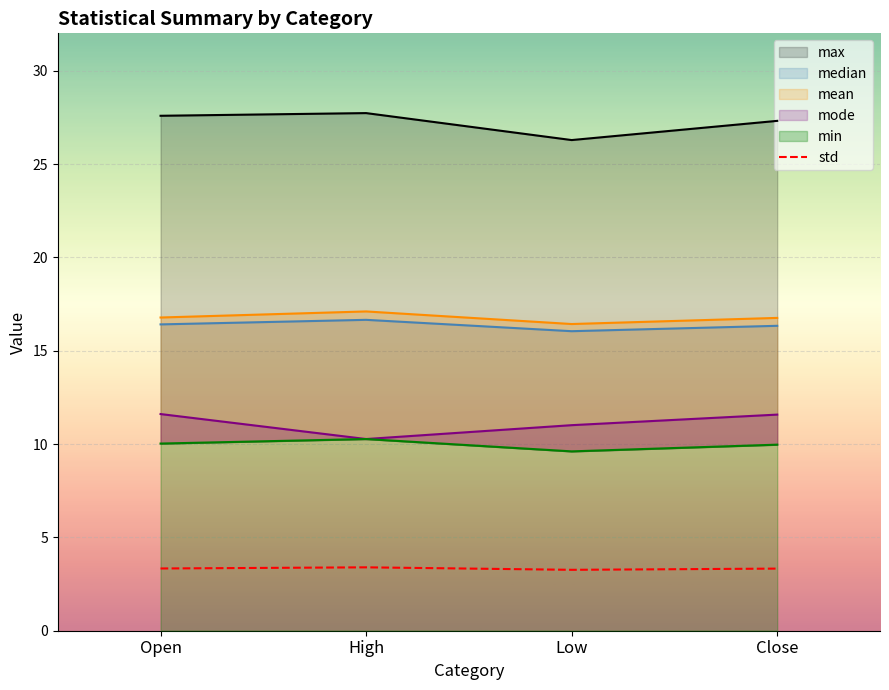

What is the ratio of the value at Open to the value at Low?

1.0